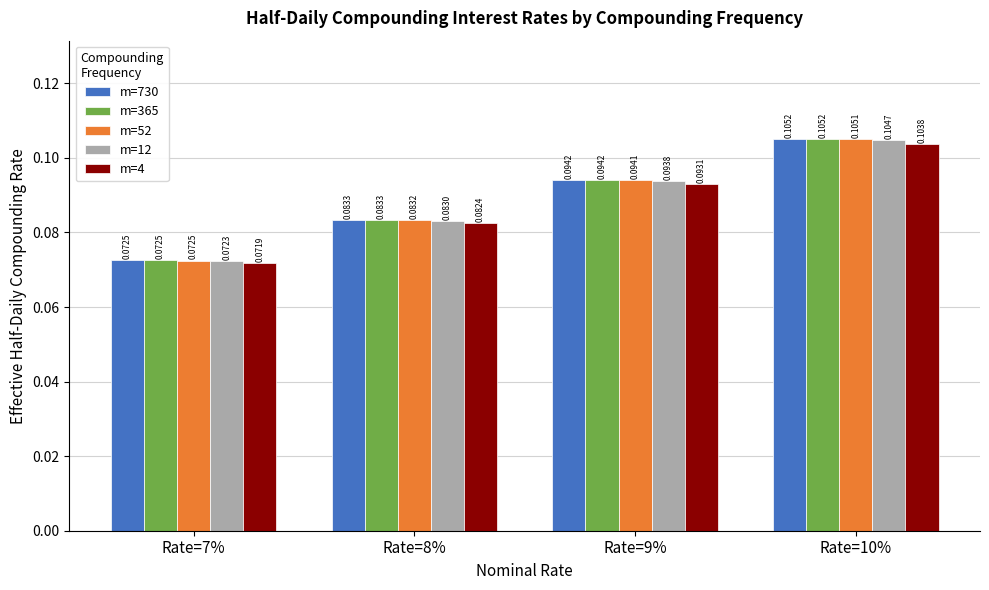

What is the sum of all m=730 values?

0.4